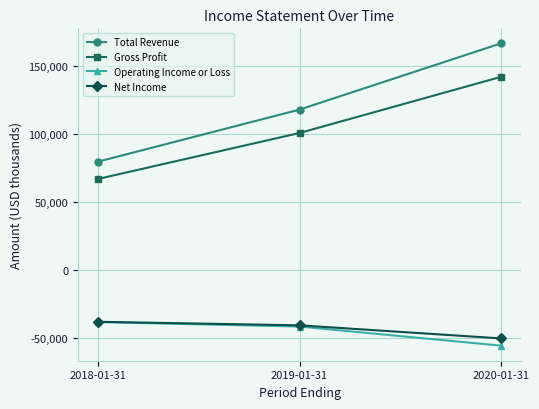

True or false: Total Revenue has a value of 79600 at 2018-01-31.

True